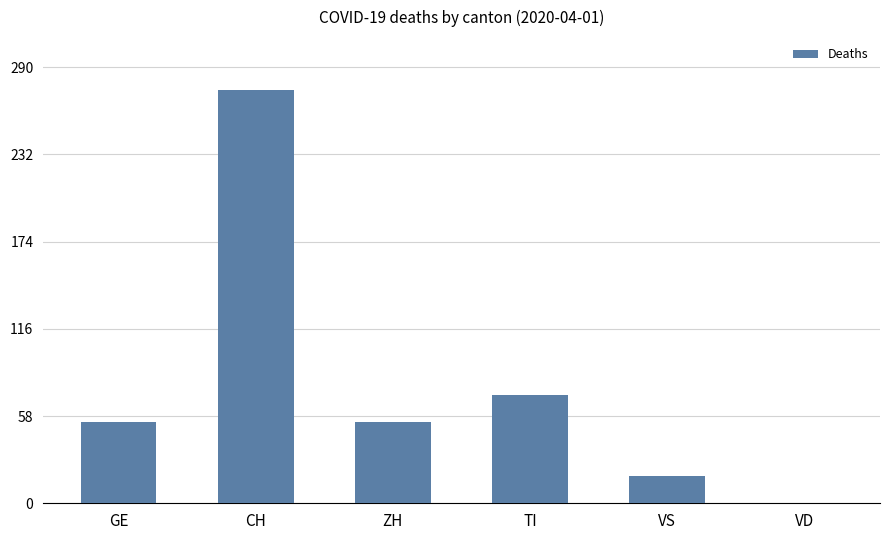

Read the value at TI, to the nearest 5.

70